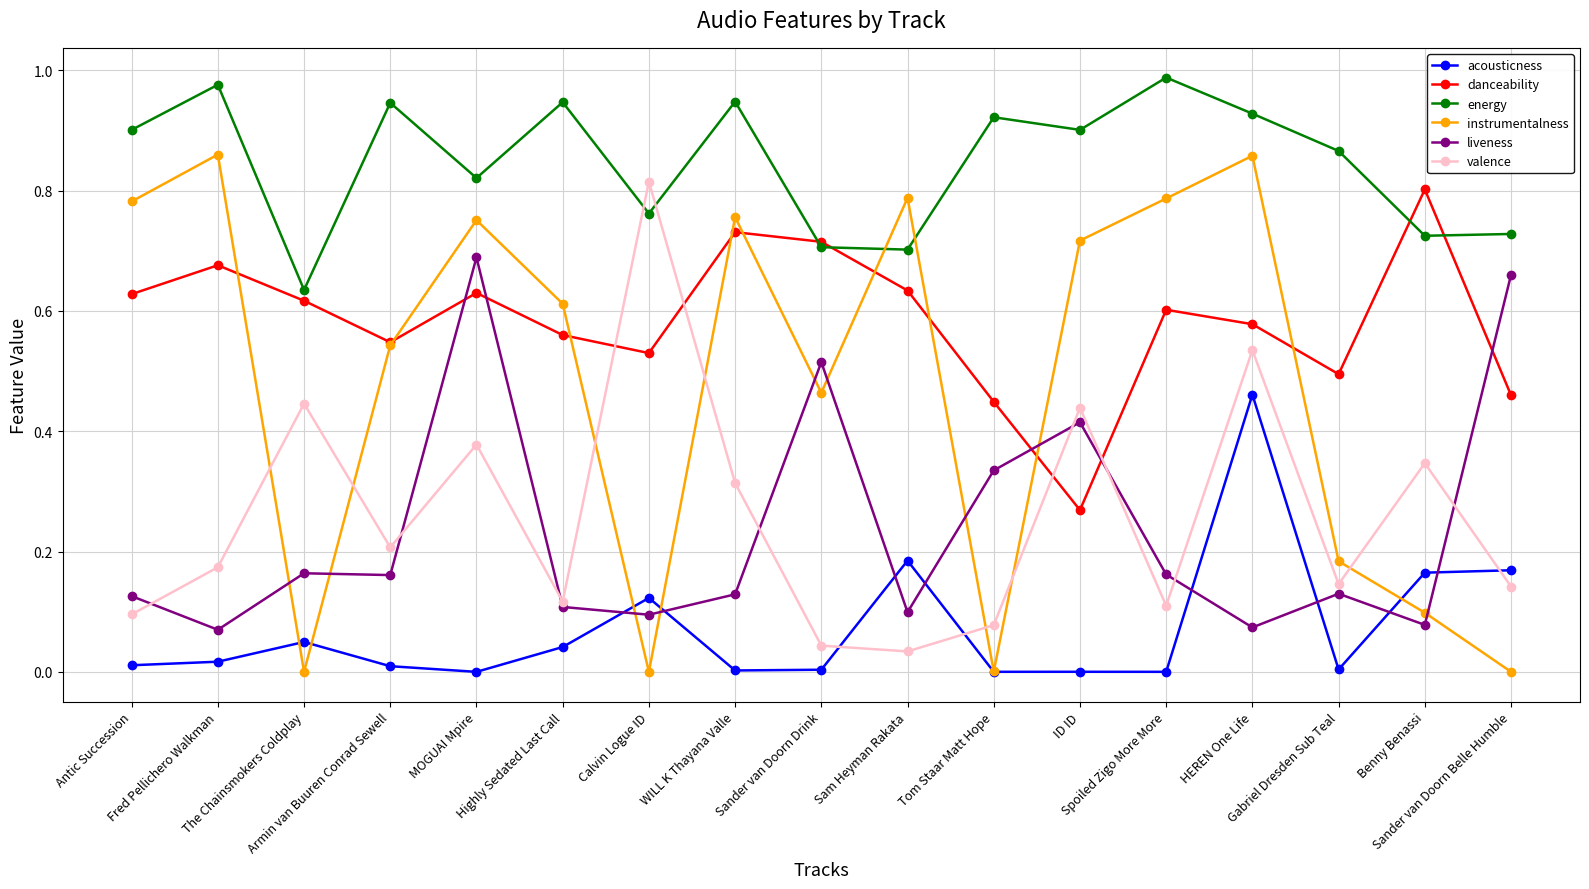

Which series has the largest total across all categories?

energy